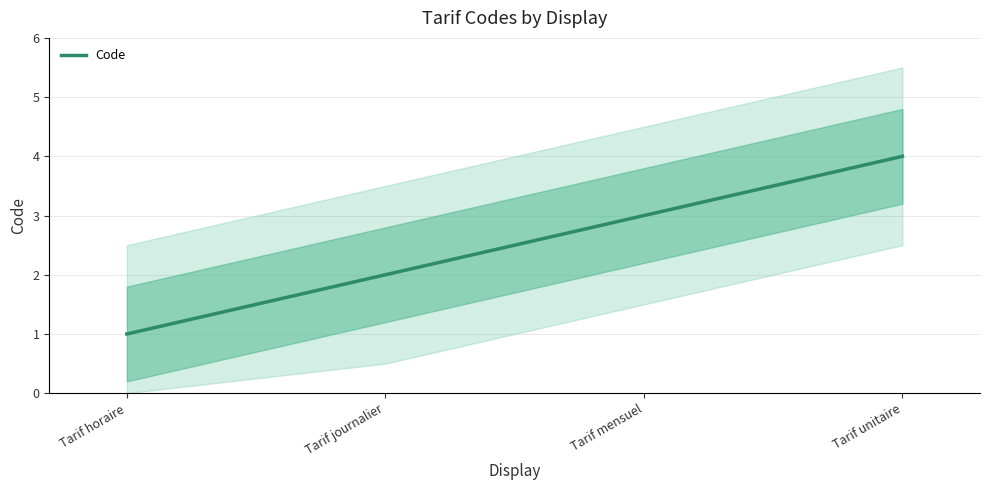

What is the maximum value shown in the chart?

4